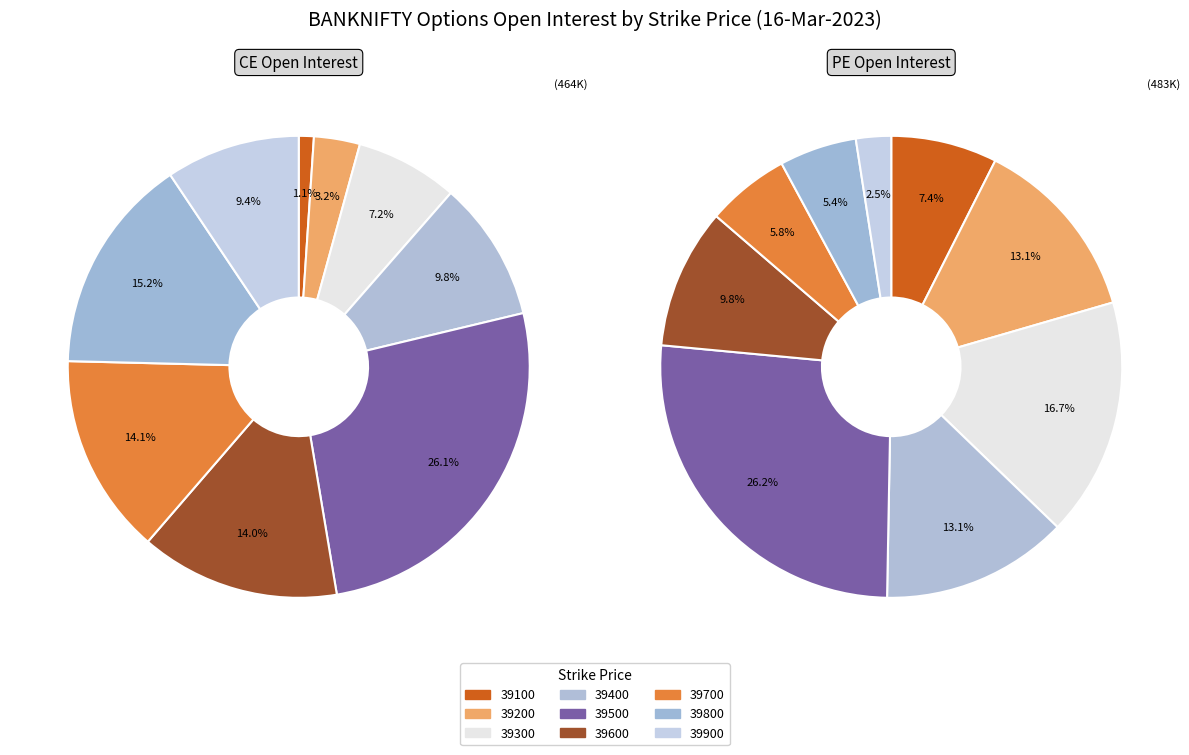

The 39600 slice represents 24% of the pie. True or false?

False